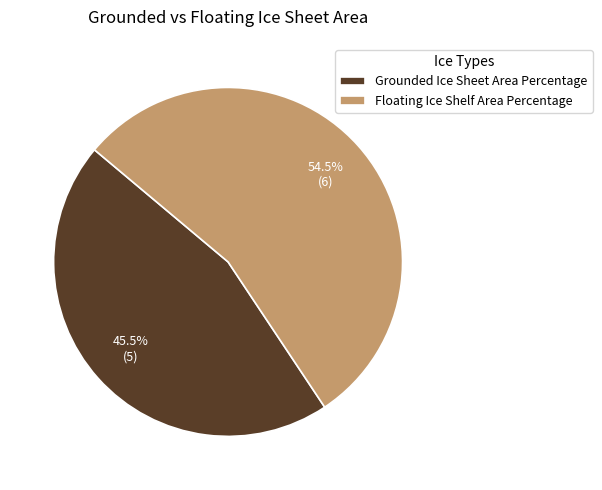

Rank the categories by value from lowest to highest.

Grounded Ice Sheet Area Percentage, Floating Ice Shelf Area Percentage